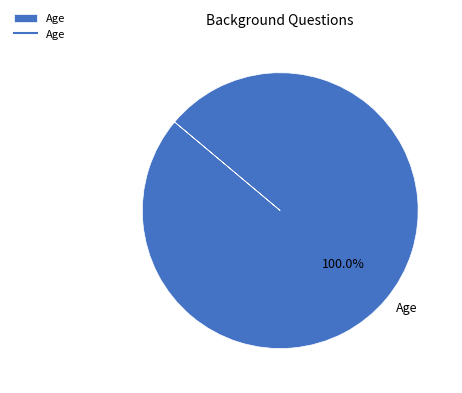

Rank the categories by value from lowest to highest.

Age